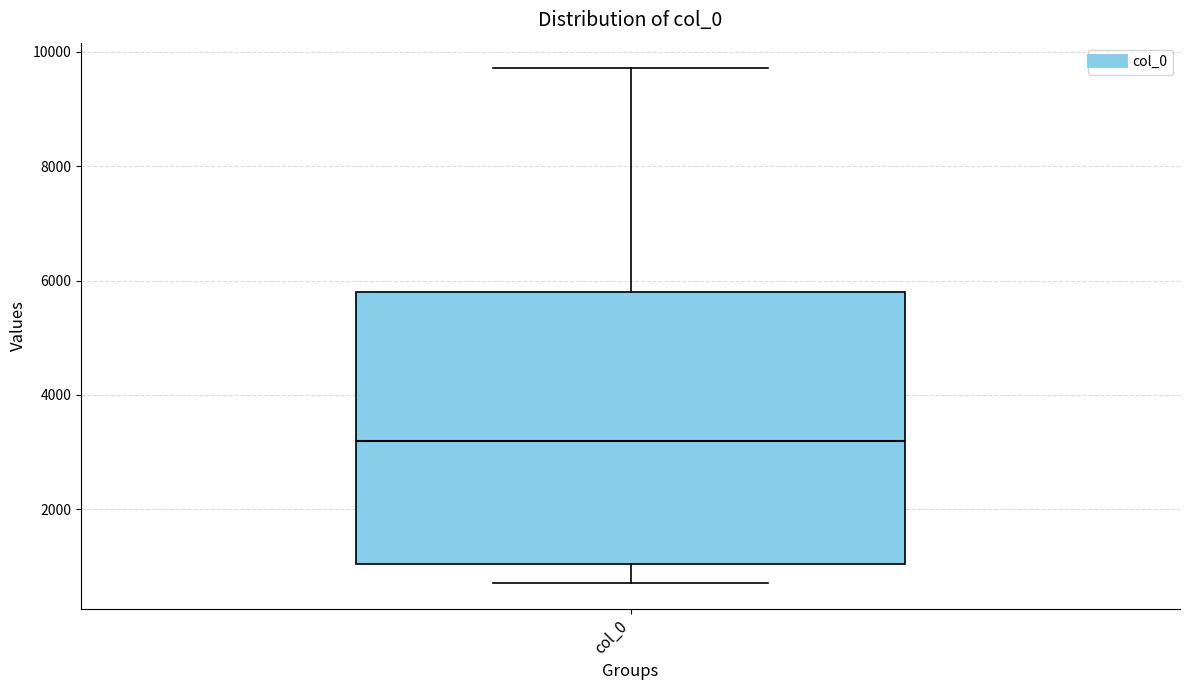

Transcribe this box plot: give where the median line is, the range the box spans, and where the two whiskers end, as read against the y-axis. The values are not printed on the chart, so give them approximately, as read against the axis.

median 3200, box 1000 to 5800, whiskers 800 to 9800